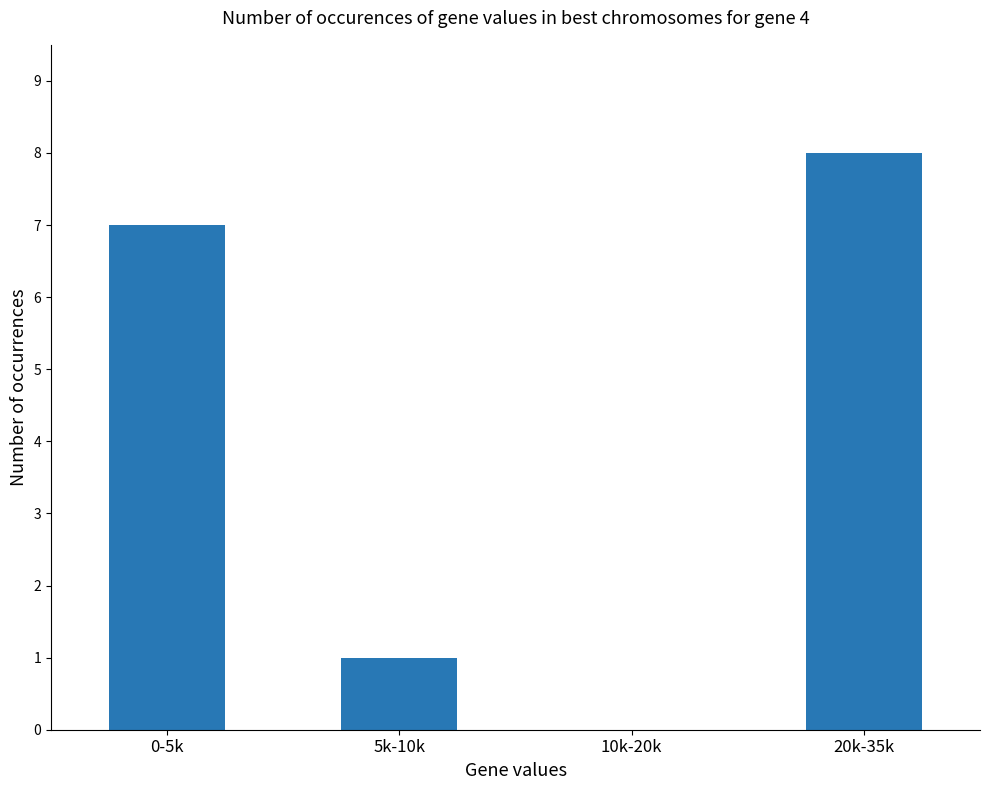

What is the change in value from 0-5k to 20k-35k?

+1